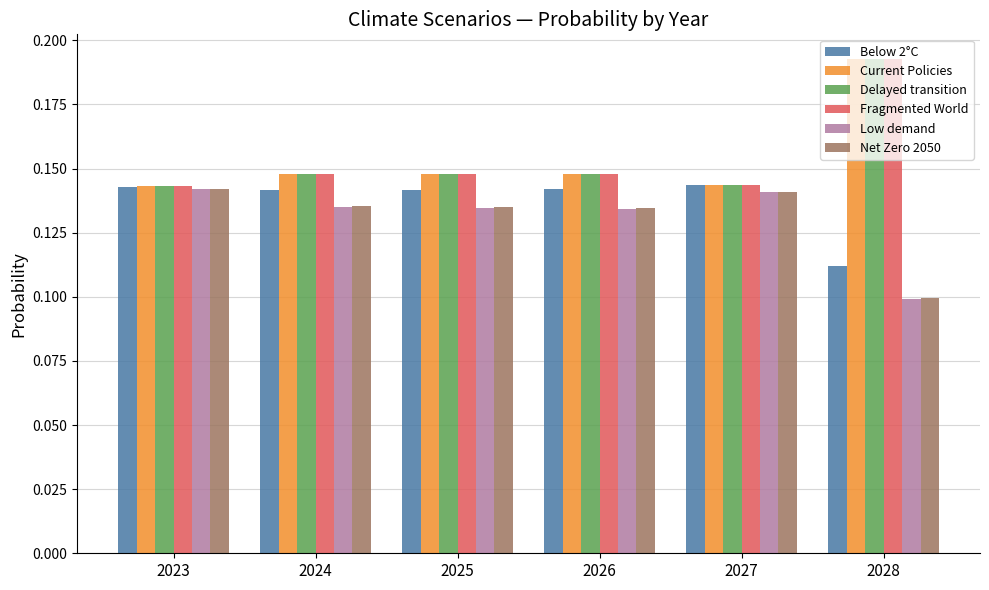

Does the chart contain any negative values?

No